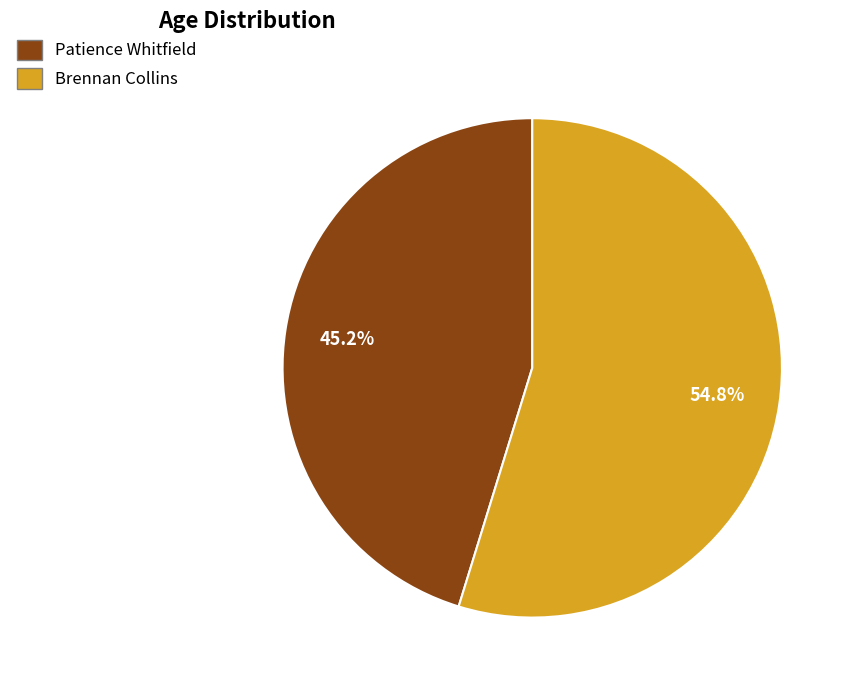

What is the largest slice in the pie chart?

Brennan Collins